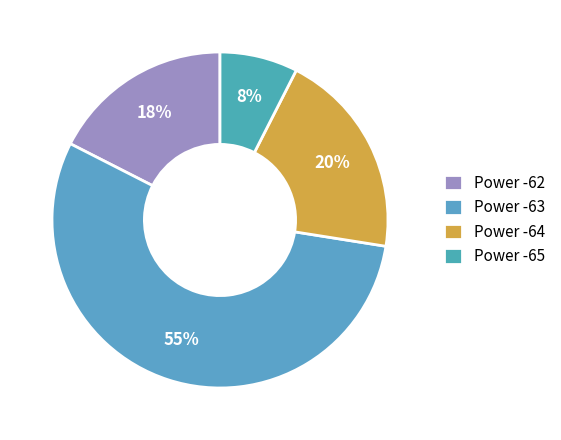

To the nearest percent, what is the average slice percentage?

25%